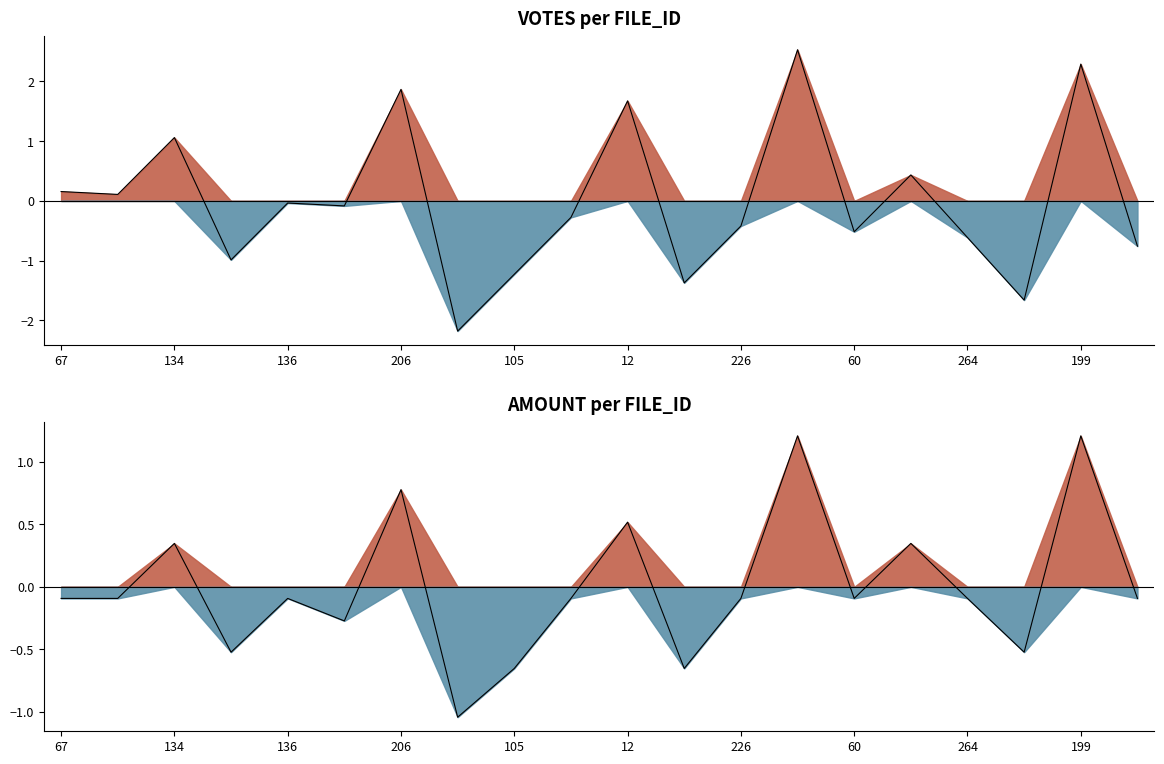

What is the minimum value shown in the chart?

-1.0